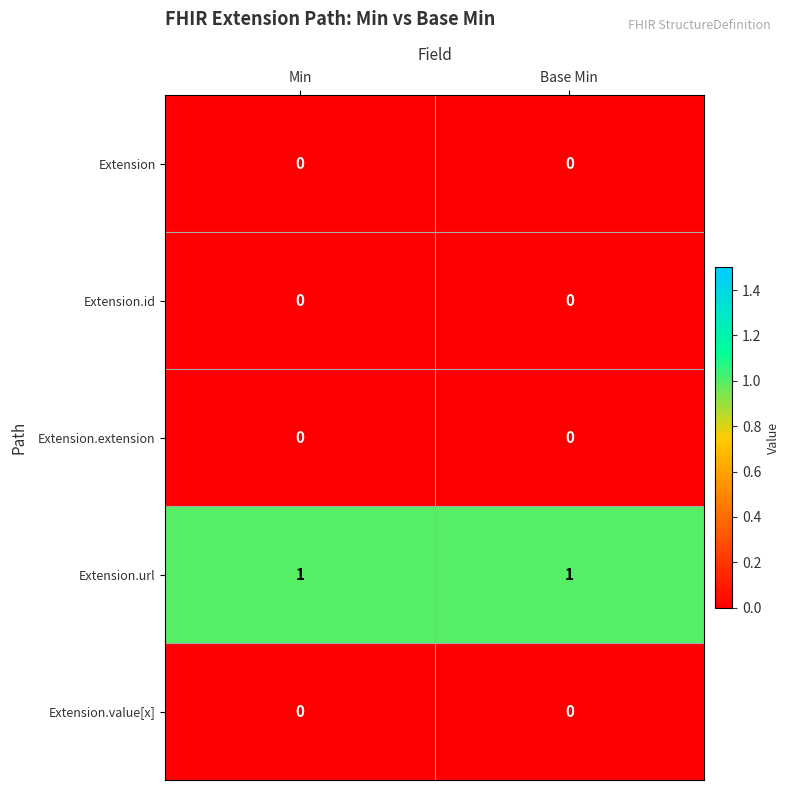

Which series has the largest total across all categories?

Extension.url